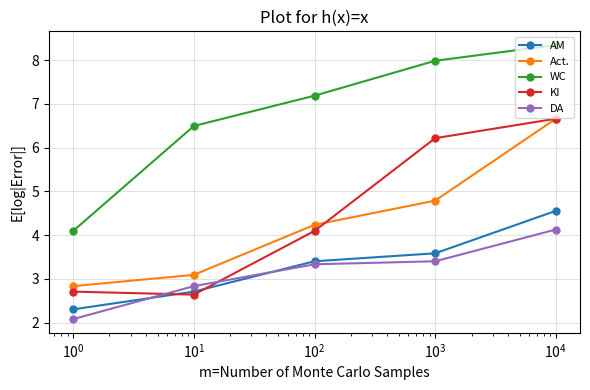

After their last crossing, which series has the higher values: AM or KI?

KI